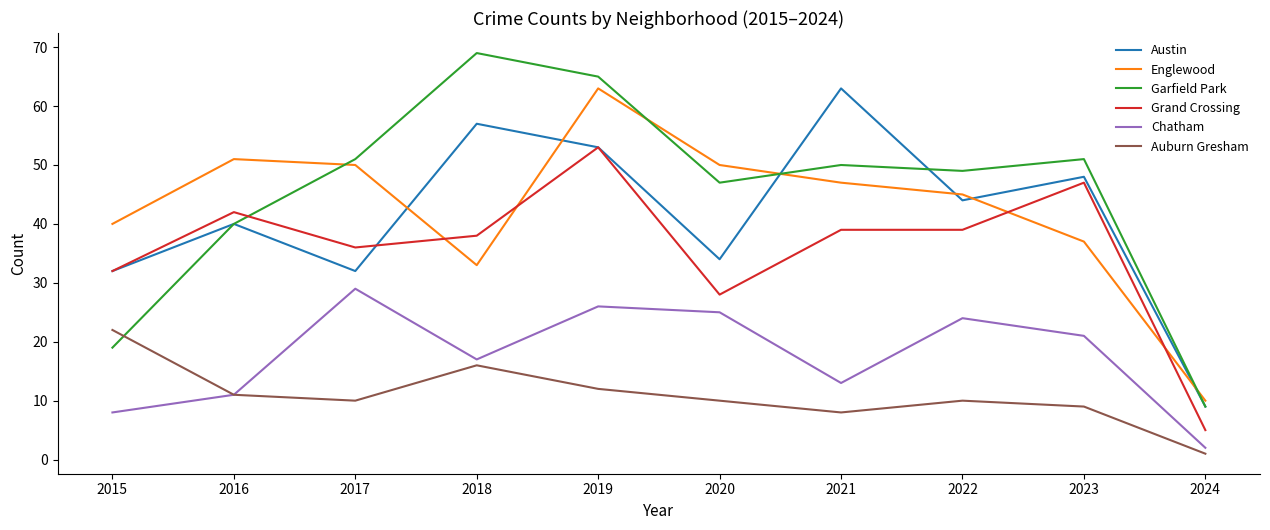

Is it true that Garfield Park equals 19 at 2015?

True